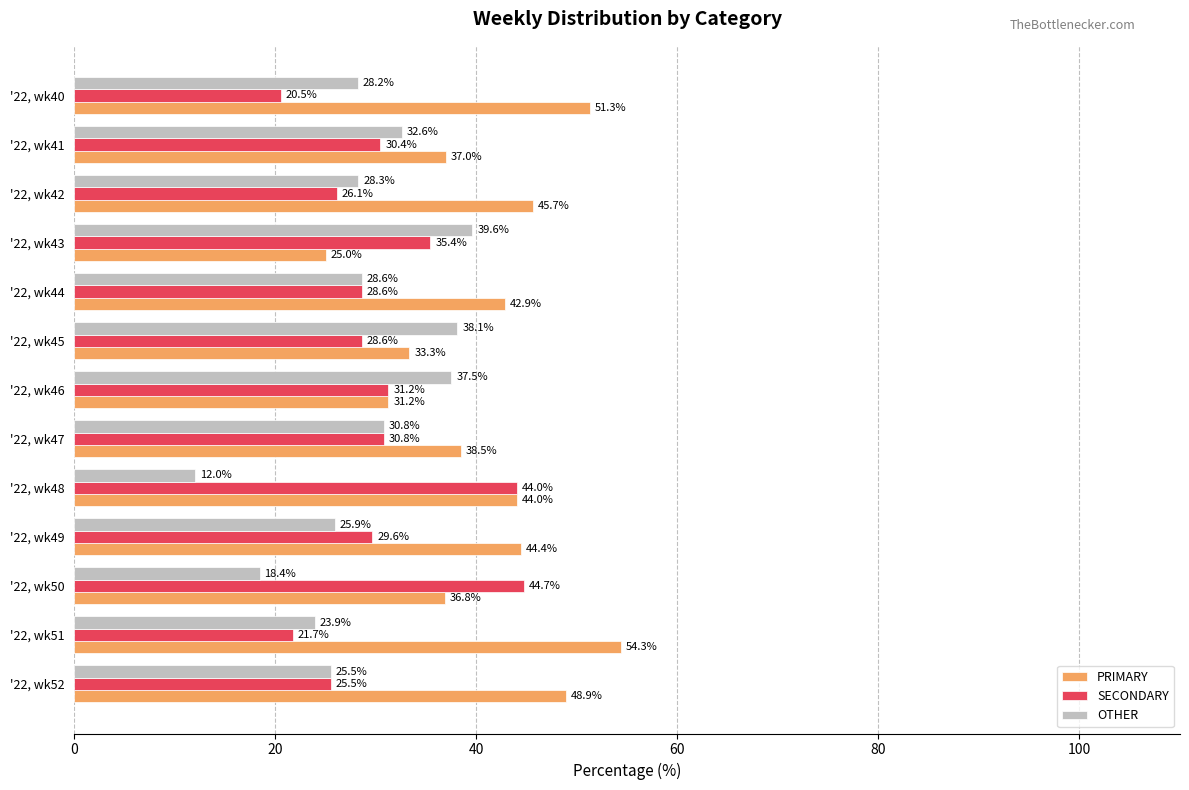

What are all the series names shown in the legend?

PRIMARY, SECONDARY, OTHER